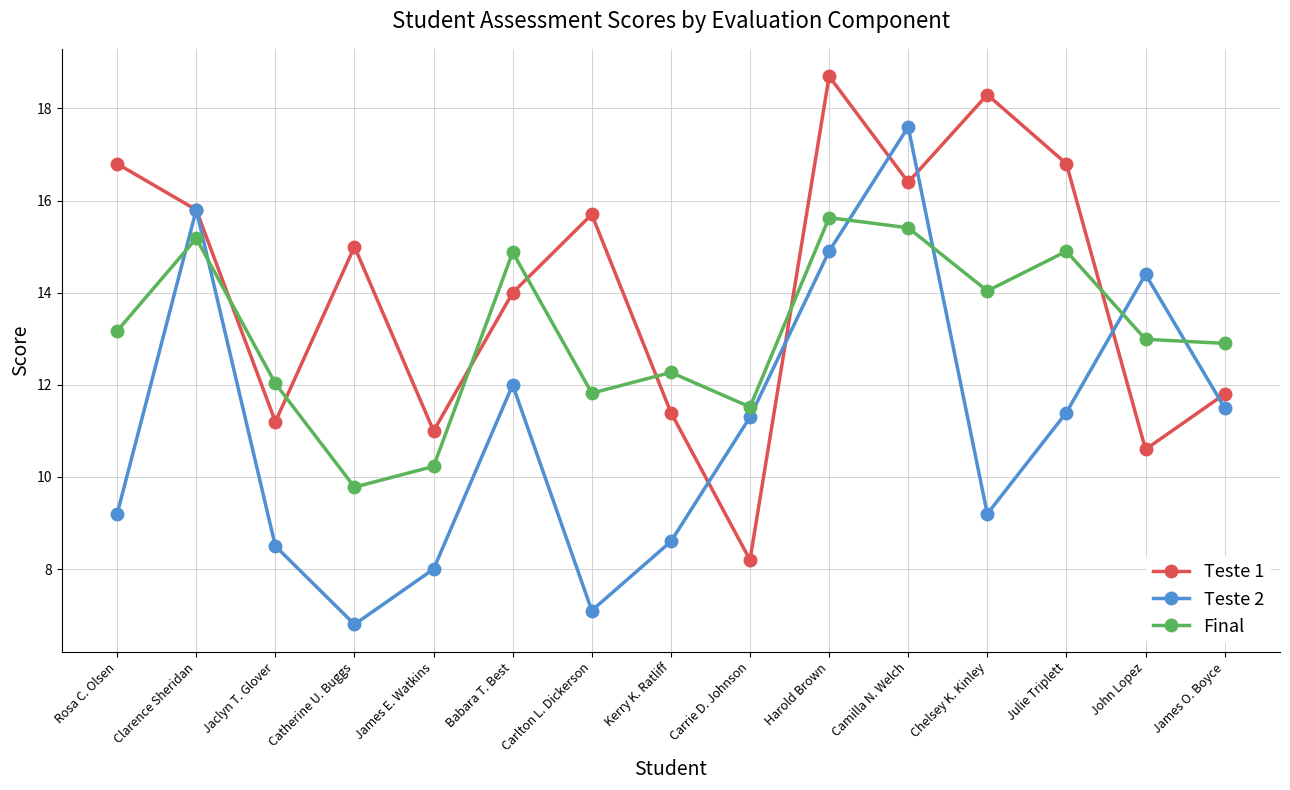

The Teste 2 series shows 14.4 at John Lopez. True or false?

True